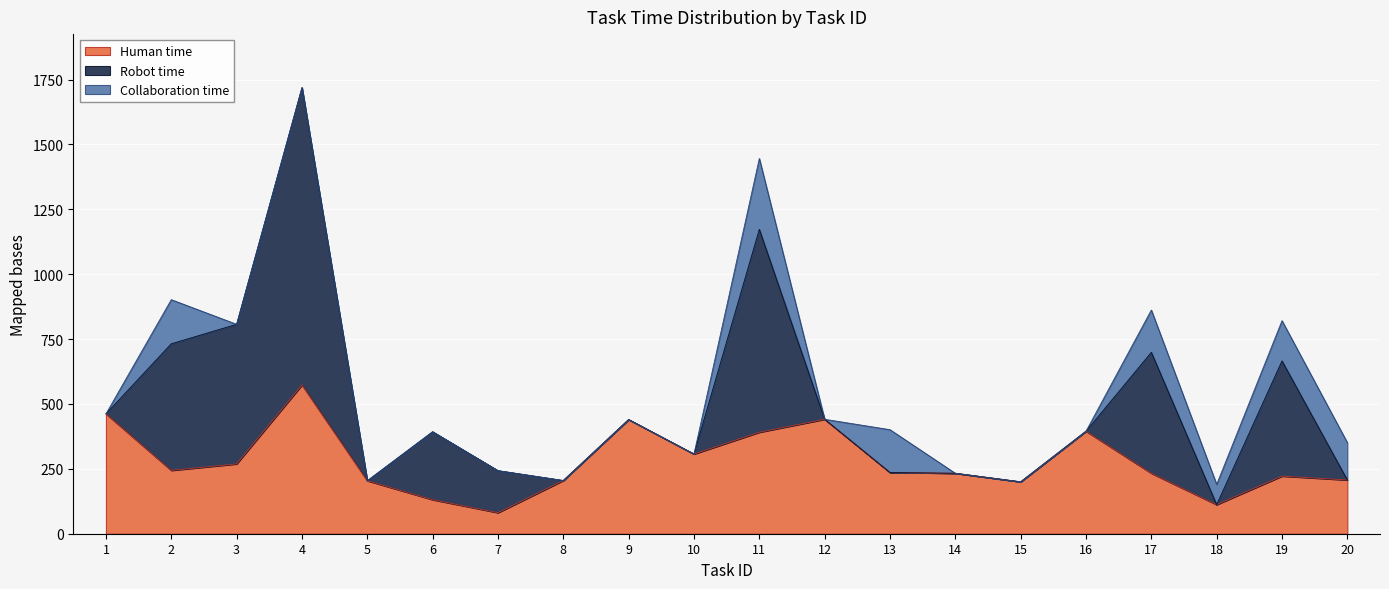

What are all the series names shown in the legend?

Human time, Robot time, Collaboration time